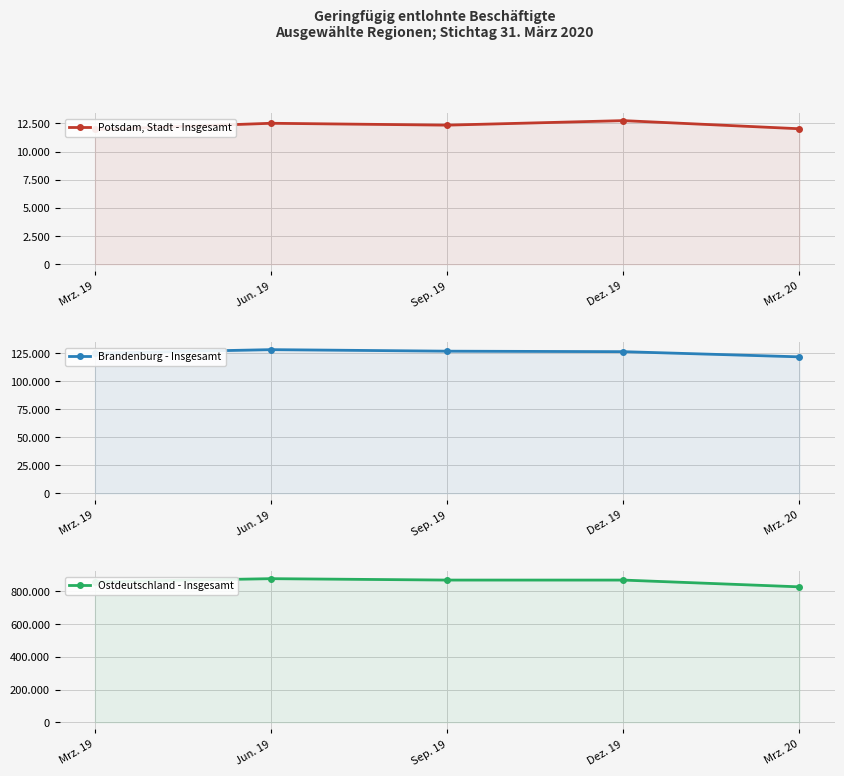

What is the maximum value shown in the chart?

877801